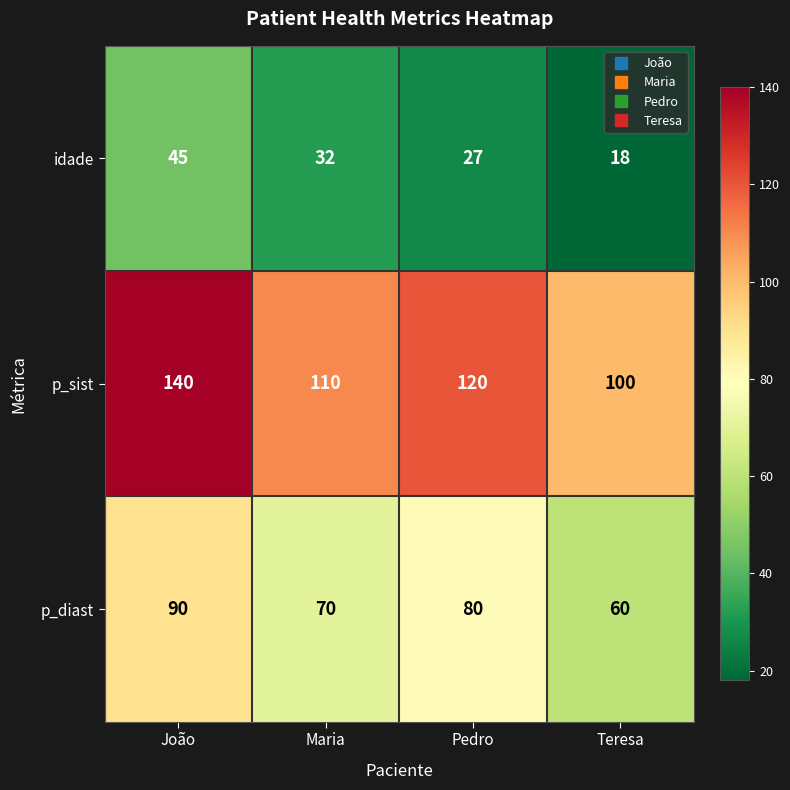

Which label corresponds to the largest value in the chart?

João